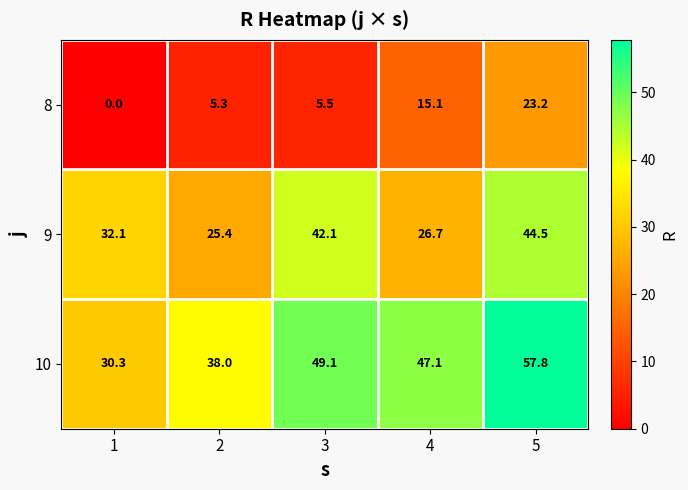

At which category is the sum across all series the highest?

5